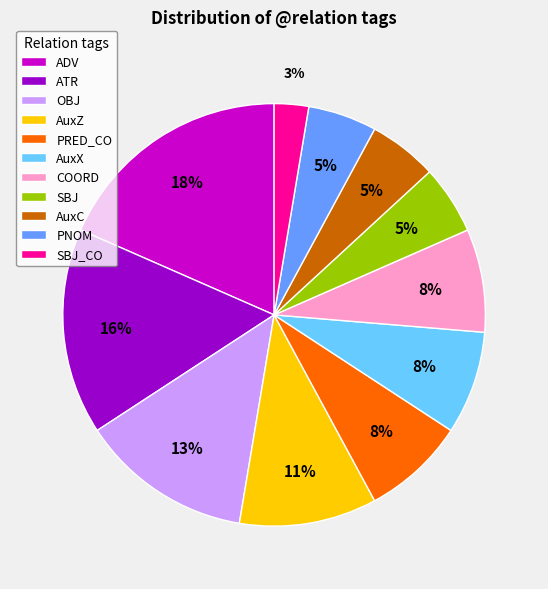

Count the number of slices in the pie.

11